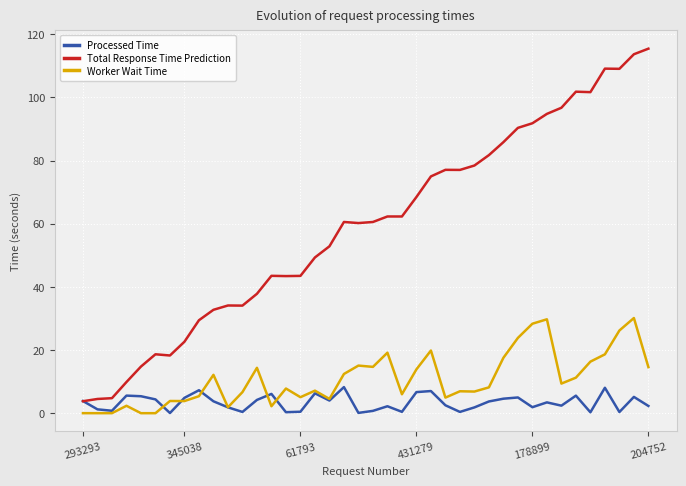

True or false: Total Response Time Prediction has more than 2 points higher than both neighbors.

True